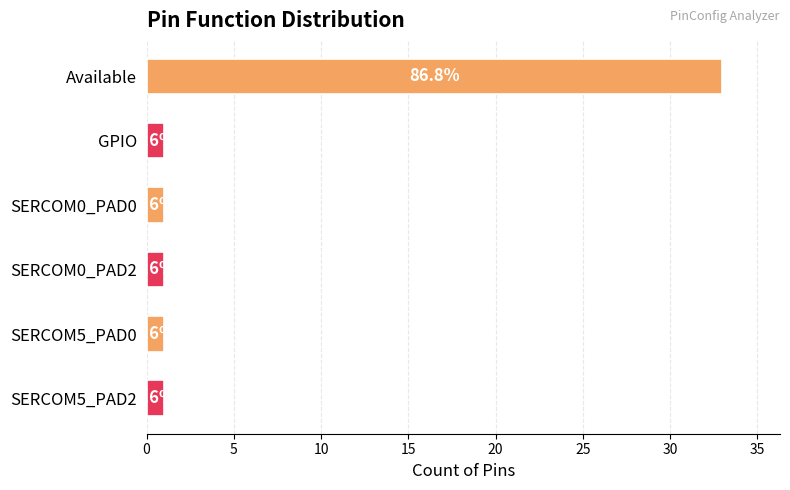

Are the bars horizontal?

Yes